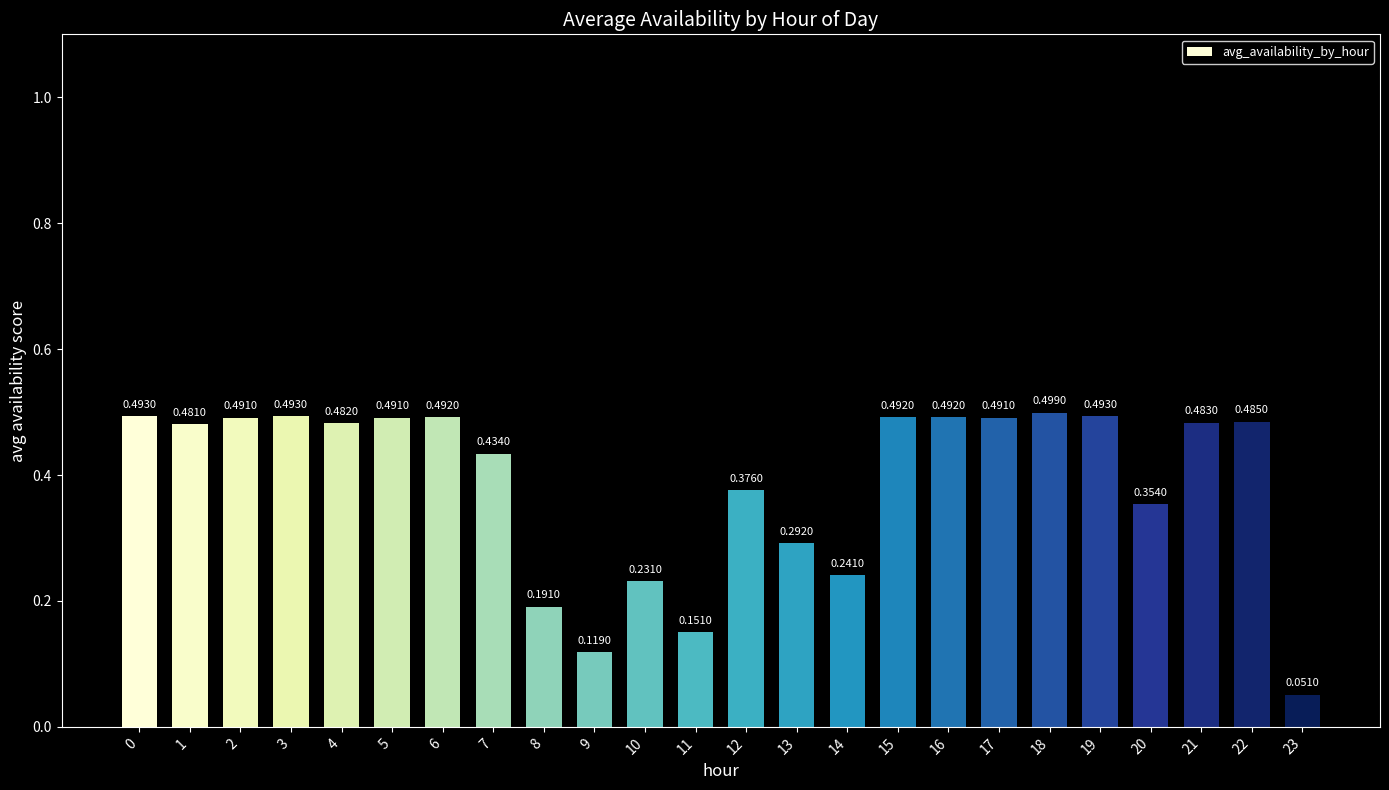

Which category has the lowest value across all series?

23